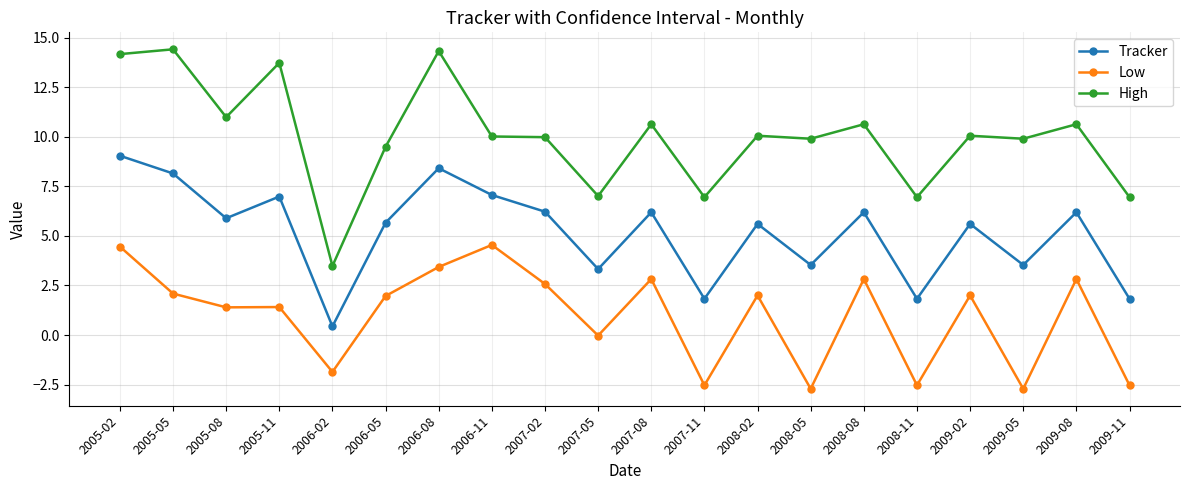

True or false: Tracker and Low intersect in this chart.

False